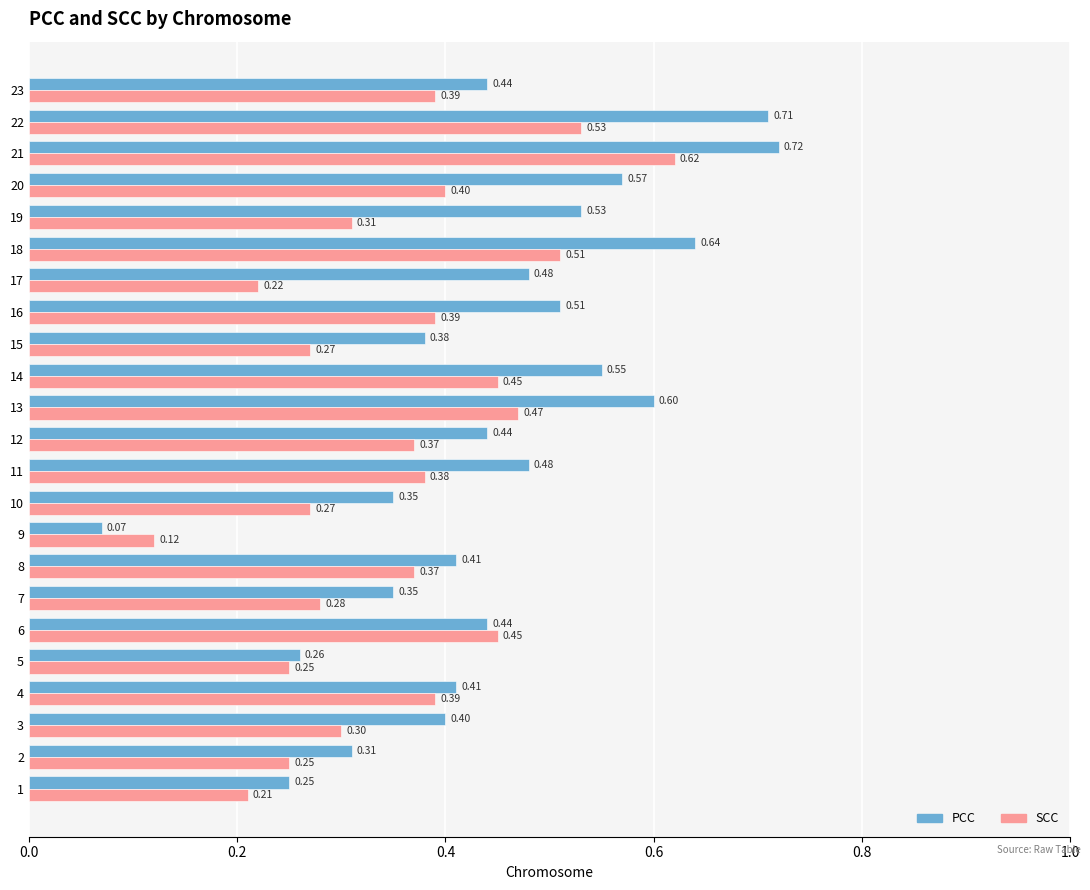

What is the total value across all series at 7?

0.6